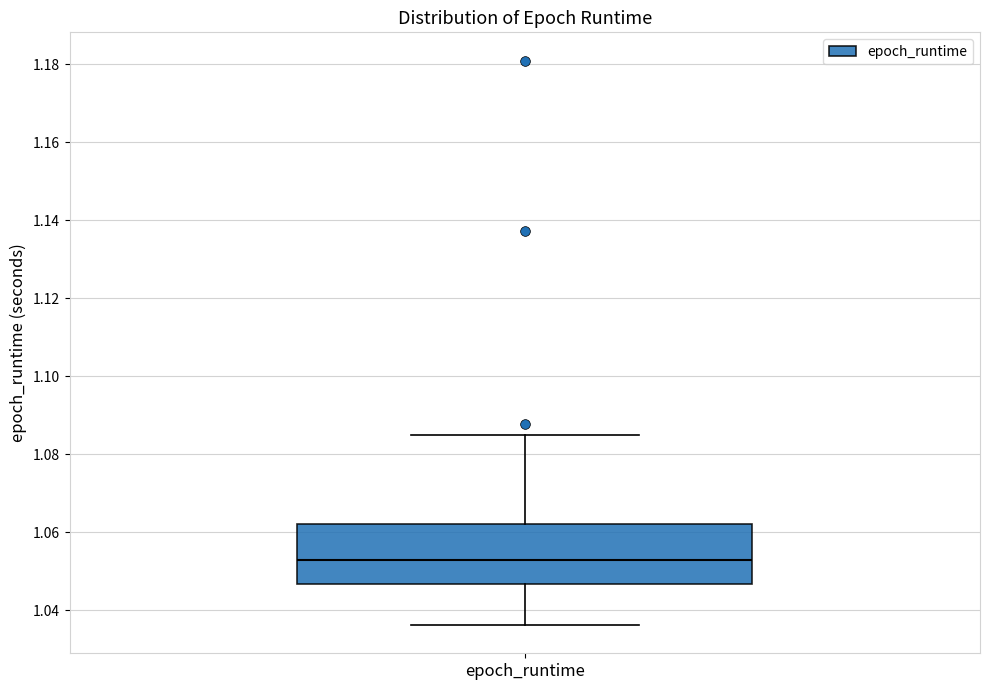

Transcribe this box plot: give where the median line is, the range the box spans, and where the two whiskers end, as read against the y-axis. The values are not printed on the chart, so give them approximately, as read against the axis.

median 1.052, box 1.046 to 1.062, whiskers 1.036 to 1.086